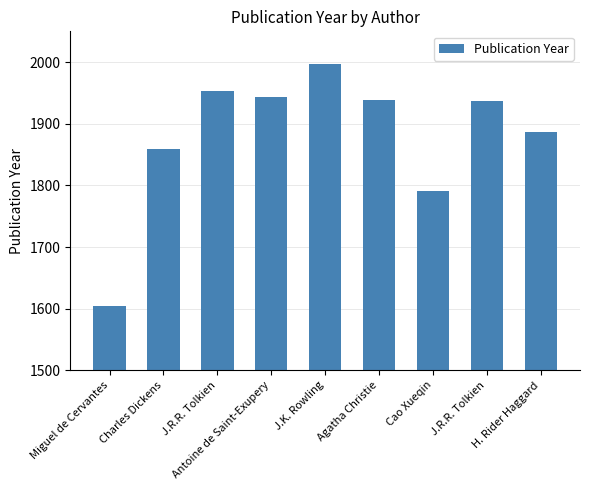

The value at J.R.R. Tolkien is 1937. True or false?

True